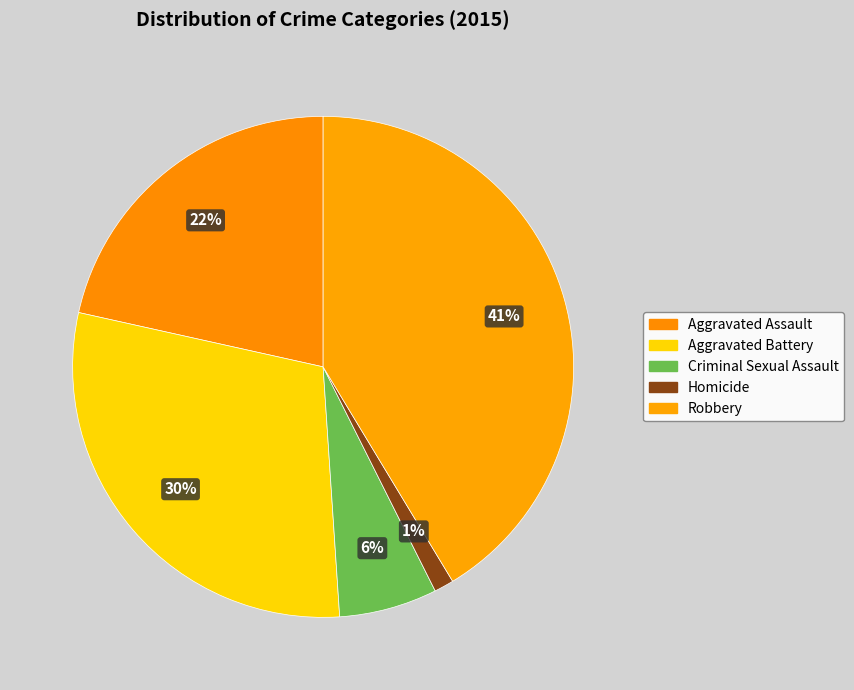

To the nearest percent, what is the difference between the largest and smallest slice percentages?

40%